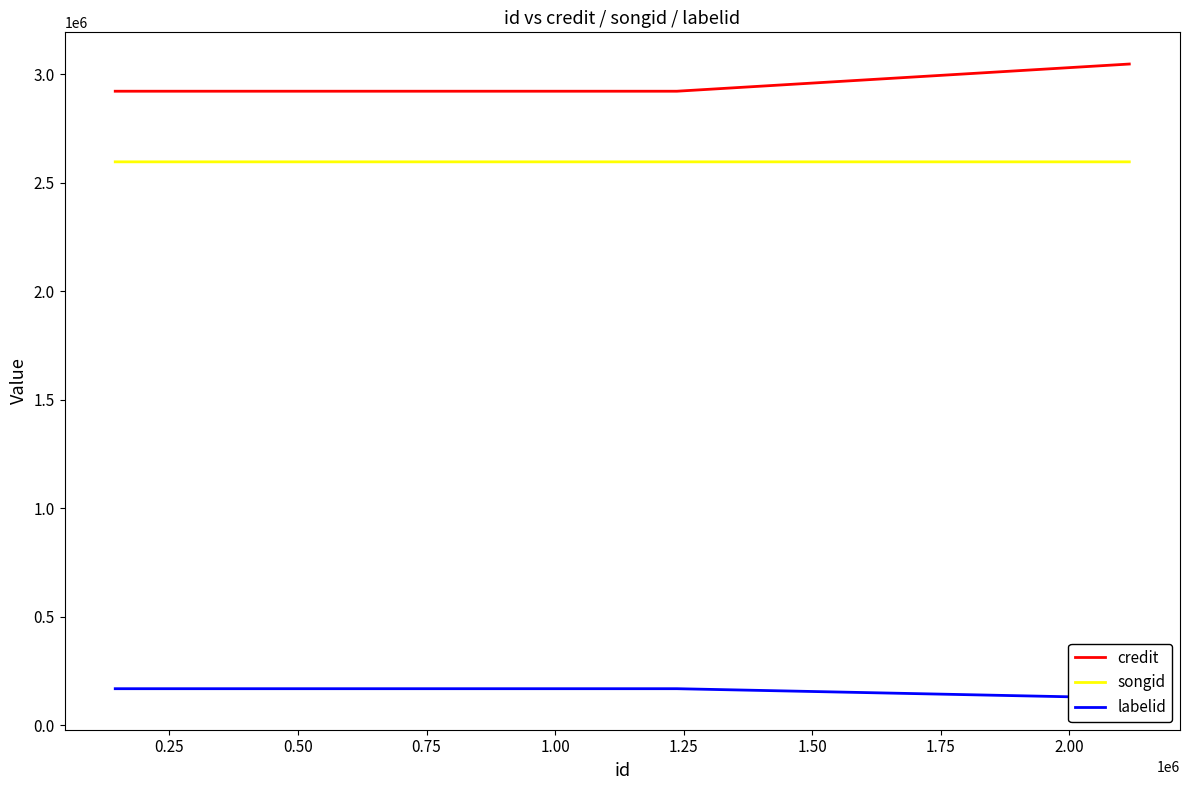

What is the total value across all series at 0.75?

5810367